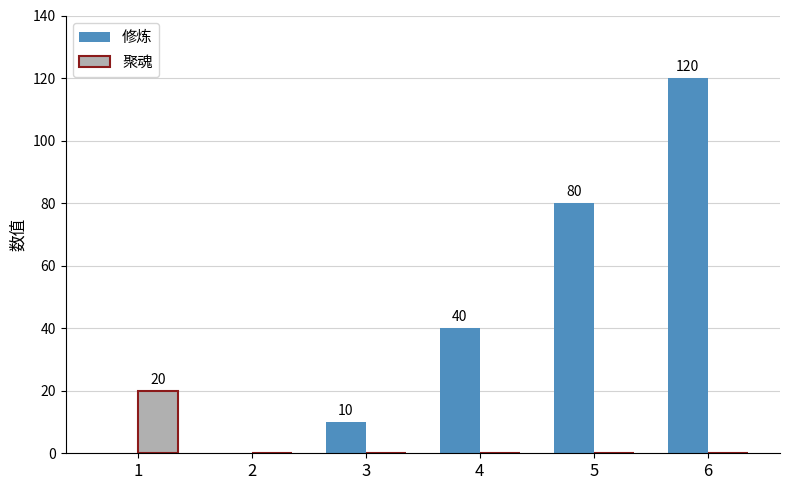

Are the bars grouped side by side (vs. stacked)?

Yes